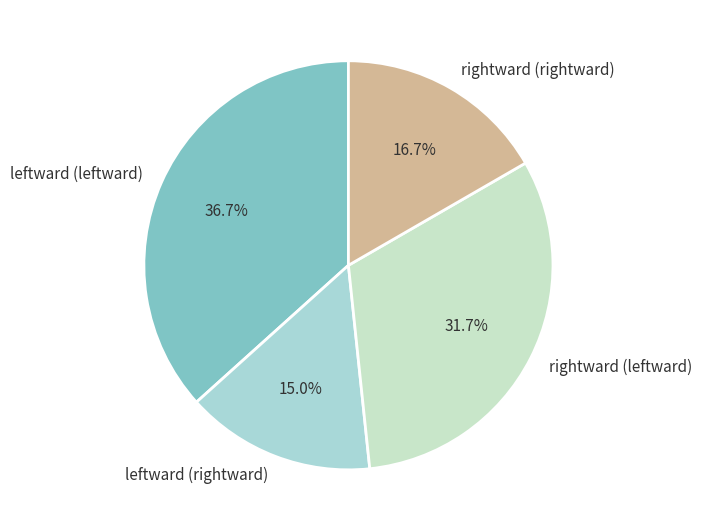

To the nearest percent, what is the difference between the leftward (rightward) and leftward (leftward) slice percentages?

22%